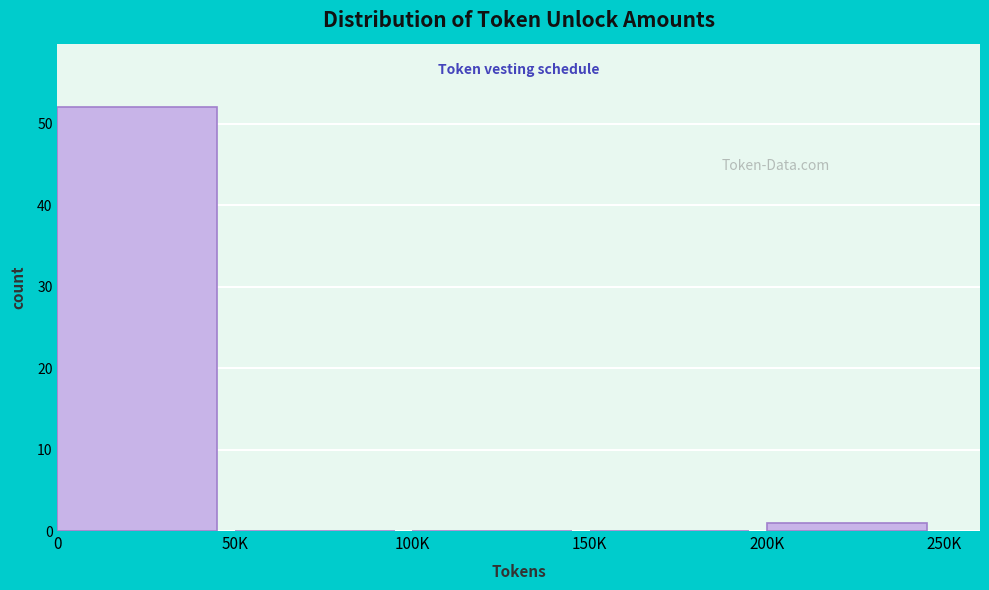

Reading left to right, extract all data points from this chart.

0=52	50K=0	100K=0	150K=0	200K=1